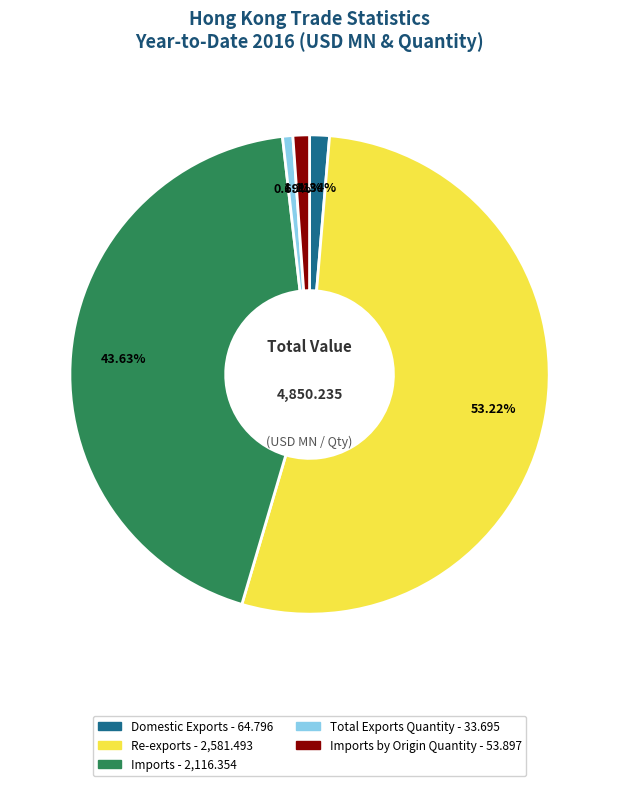

Does any single category account for the majority?

Yes